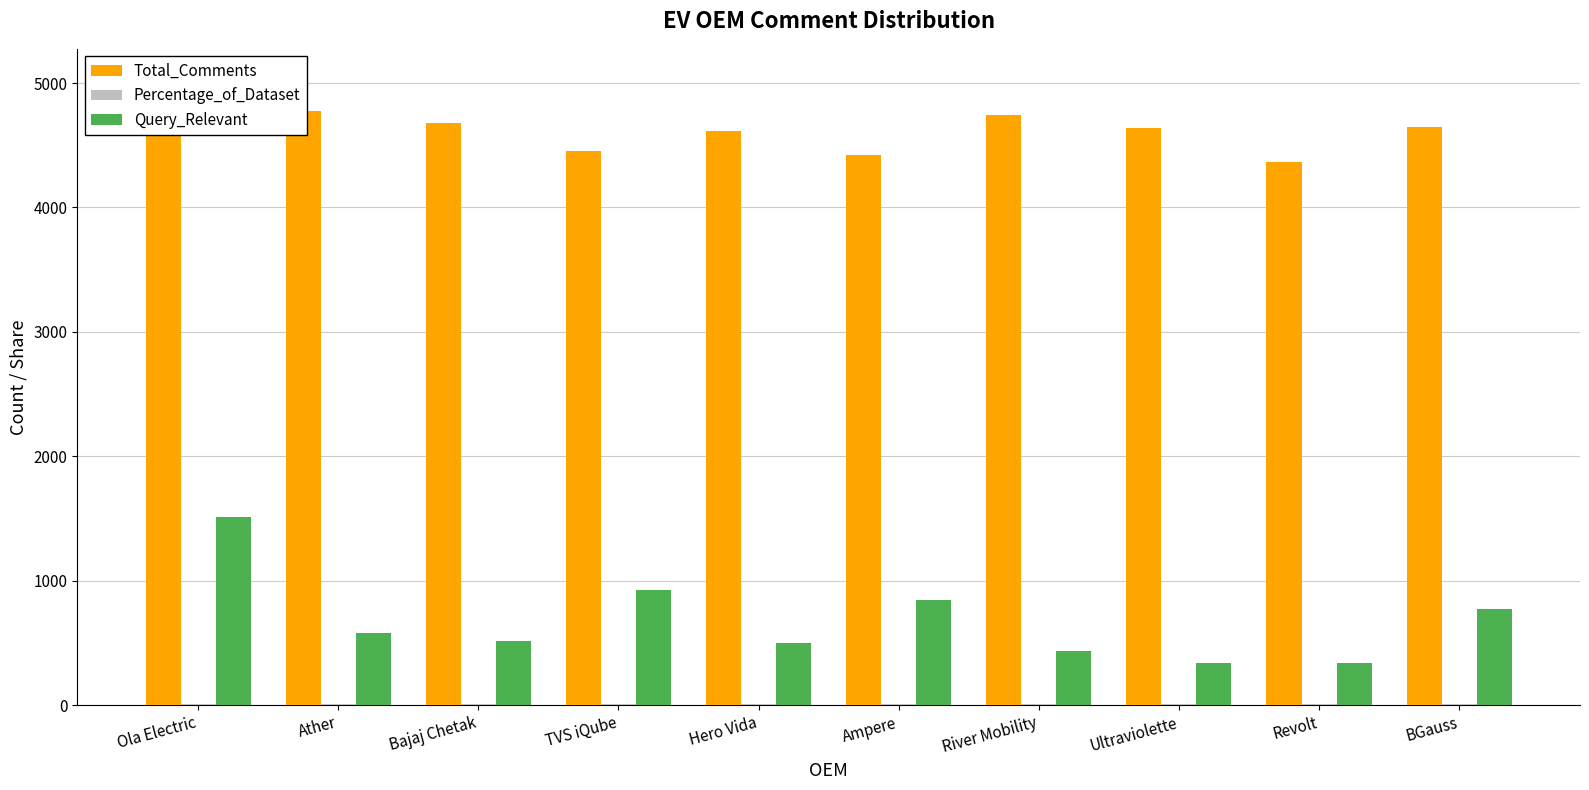

What position from the right is Hero Vida?

6